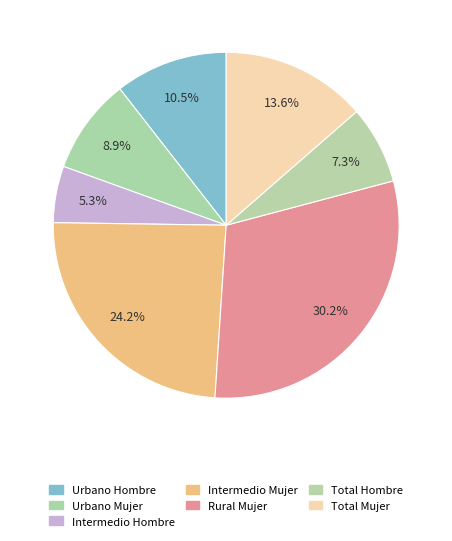

Does Urbano Hombre represent more than half of the total?

No